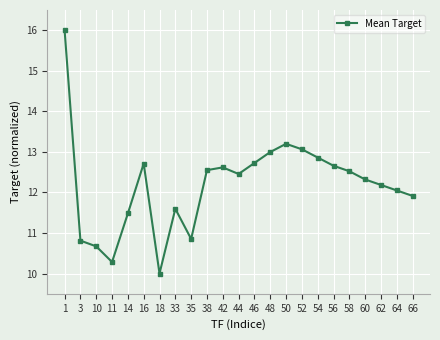

What is the difference between the values at 10 and 64?

1.4